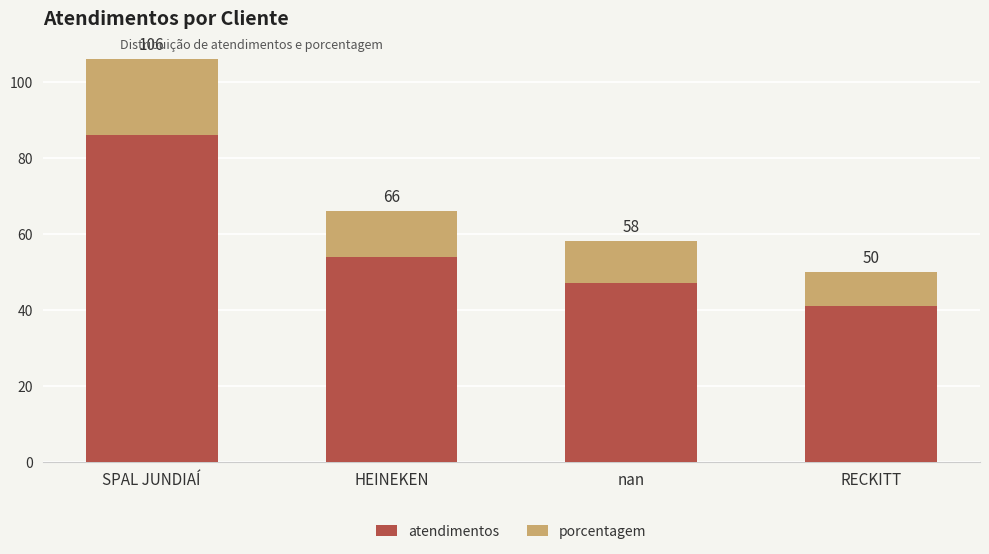

Between nan and SPAL JUNDIAÍ, which is larger?

SPAL JUNDIAÍ